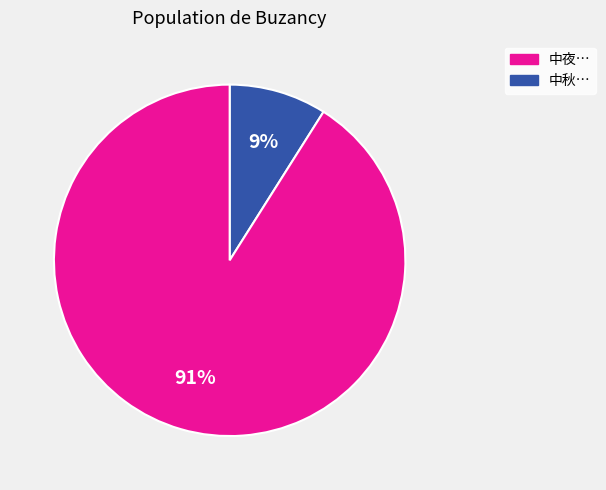

To the nearest percent, what is the average slice percentage?

50%